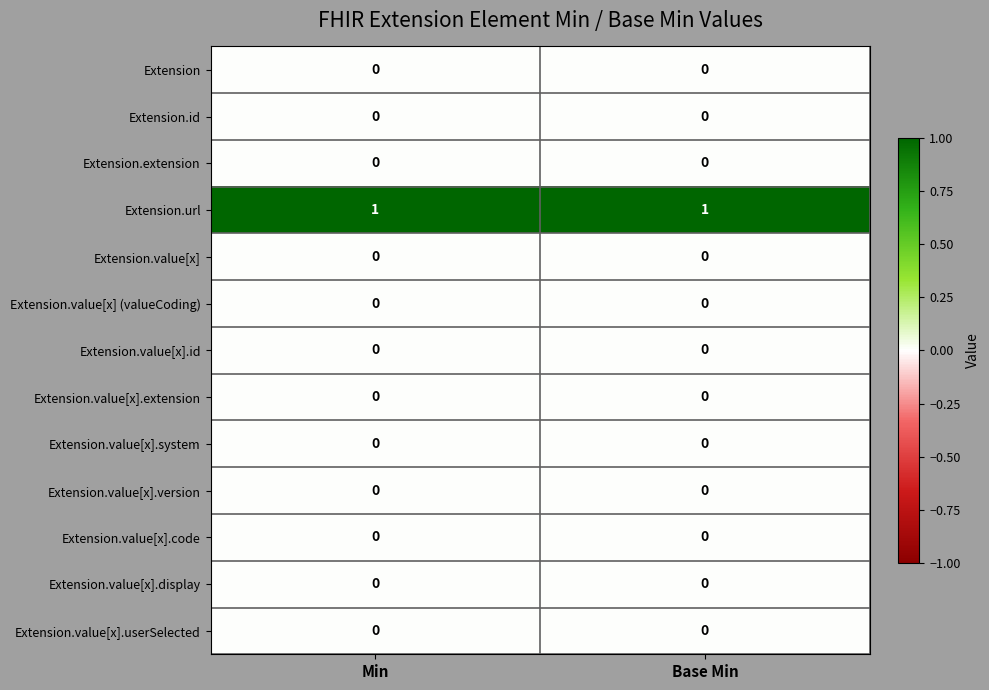

Which series has the largest total across all categories?

Extension.url